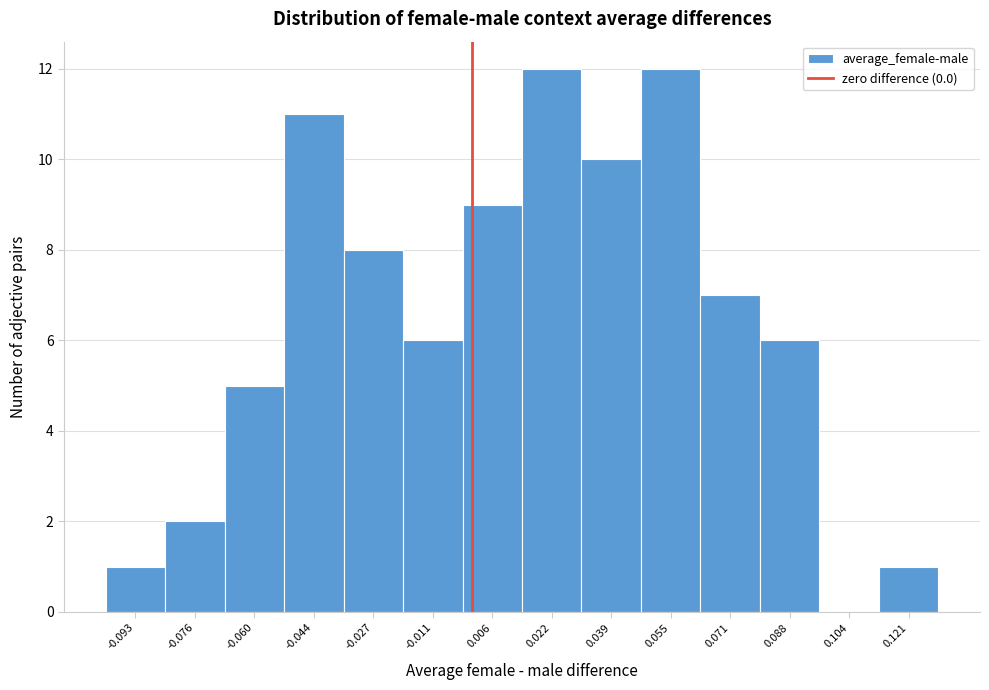

Reading left to right, transcribe this chart: for each bar, give the range it covers on the x-axis and its height. Neither the bar edges nor the heights are printed on the chart, so give them approximately, as read against the axes.

-0.100 to -0.084: 1
-0.084 to -0.068: 2
-0.068 to -0.052: 5
-0.052 to -0.036: 11
-0.036 to -0.018: 8
-0.018 to -0.002: 6
-0.002 to 0.014: 9
0.014 to 0.030: 12
0.030 to 0.046: 10
0.046 to 0.064: 12
0.064 to 0.080: 7
0.080 to 0.096: 6
0.096 to 0.112: 0
0.112 to 0.128: 1